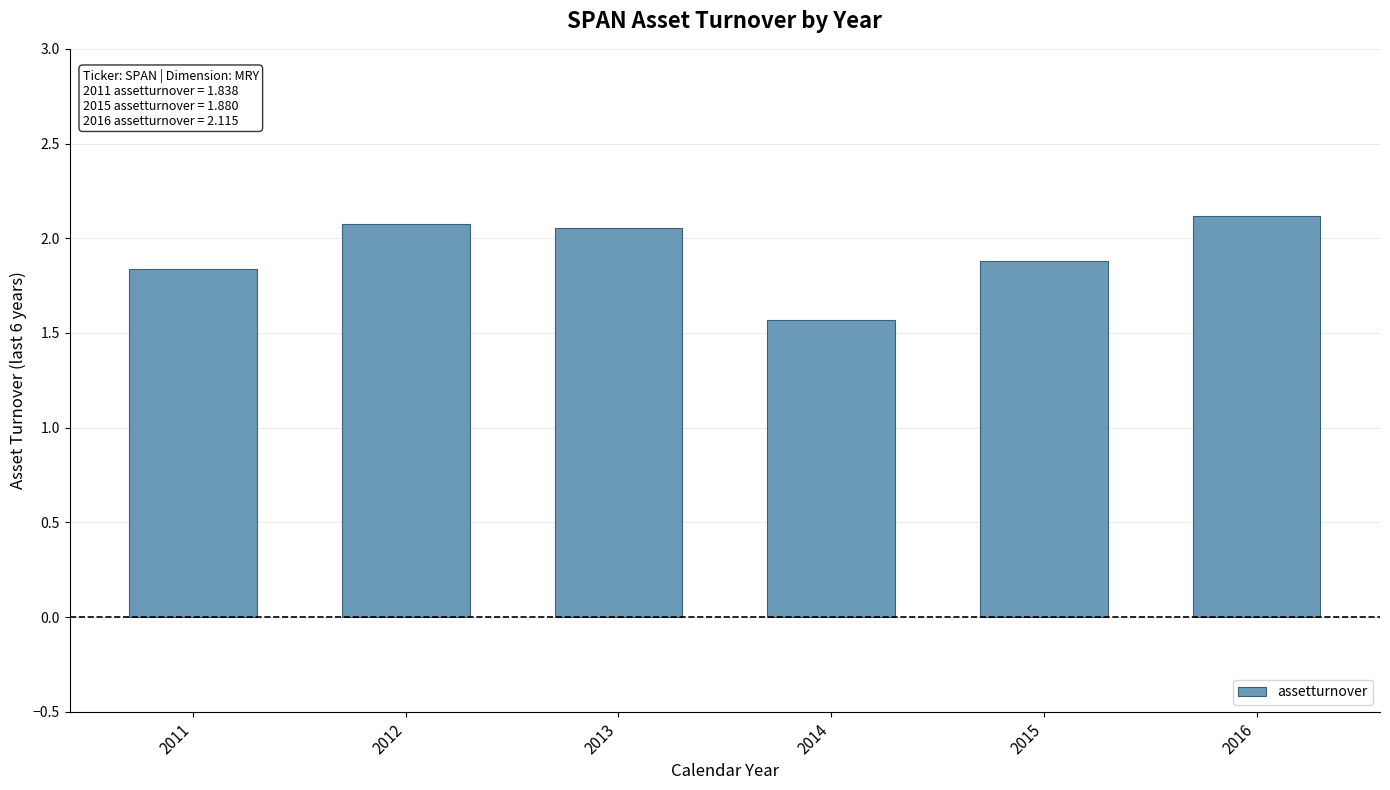

What is the smallest value displayed?

1.6